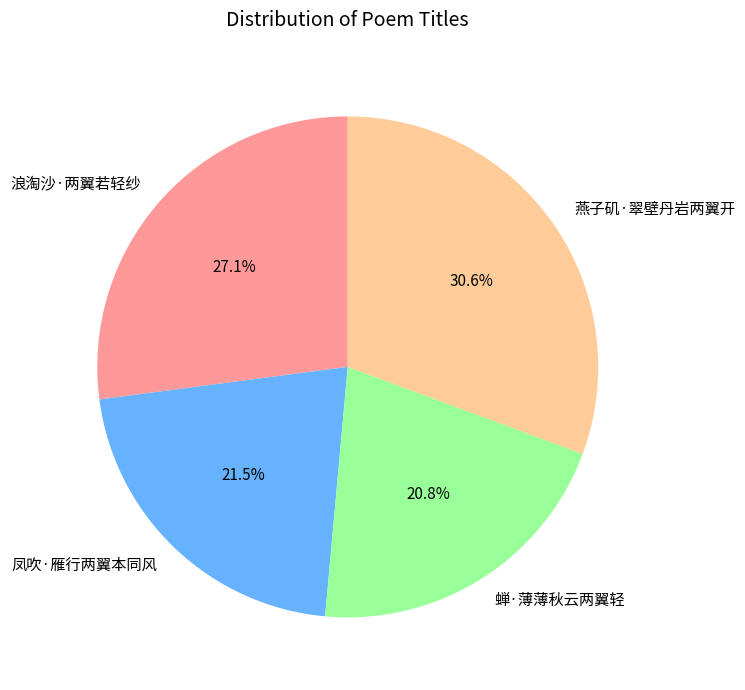

To the nearest percent, what is the average slice percentage?

25%